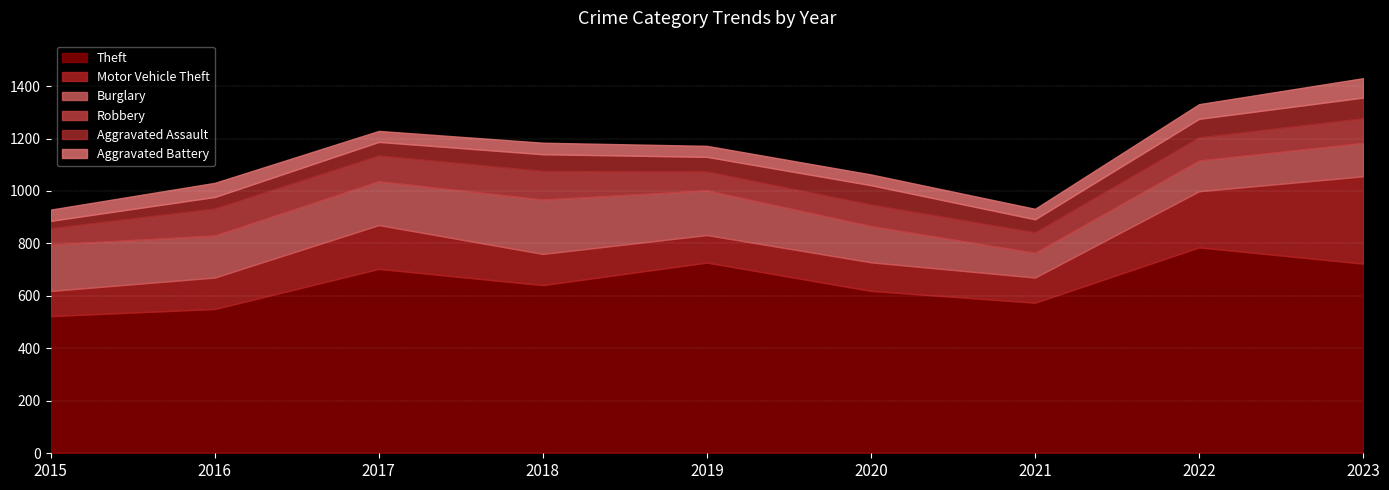

At which category is the sum across all series the highest?

2023